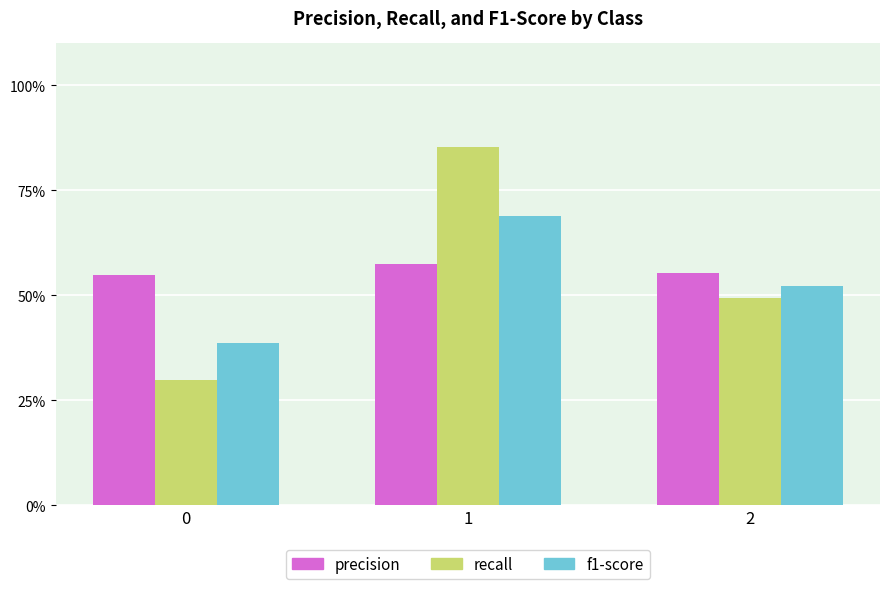

The precision series shows 0.9 at 1. True or false?

False